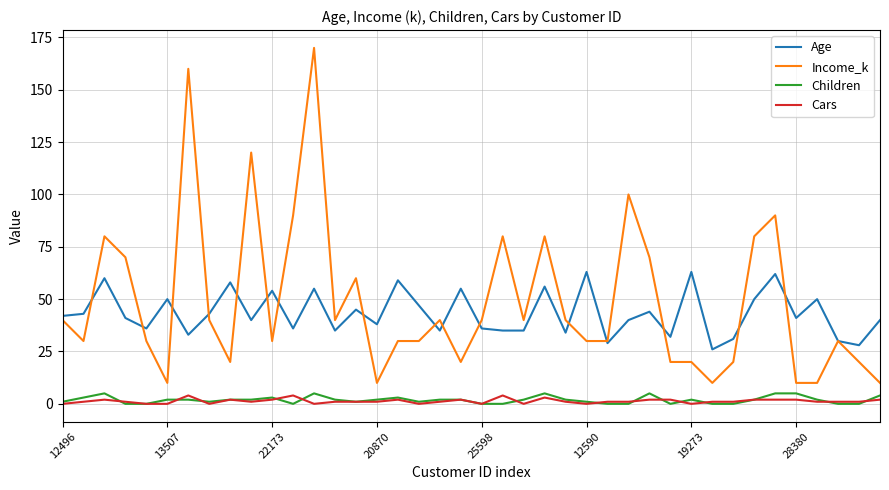

True or false: Children and Age cross at least once.

False